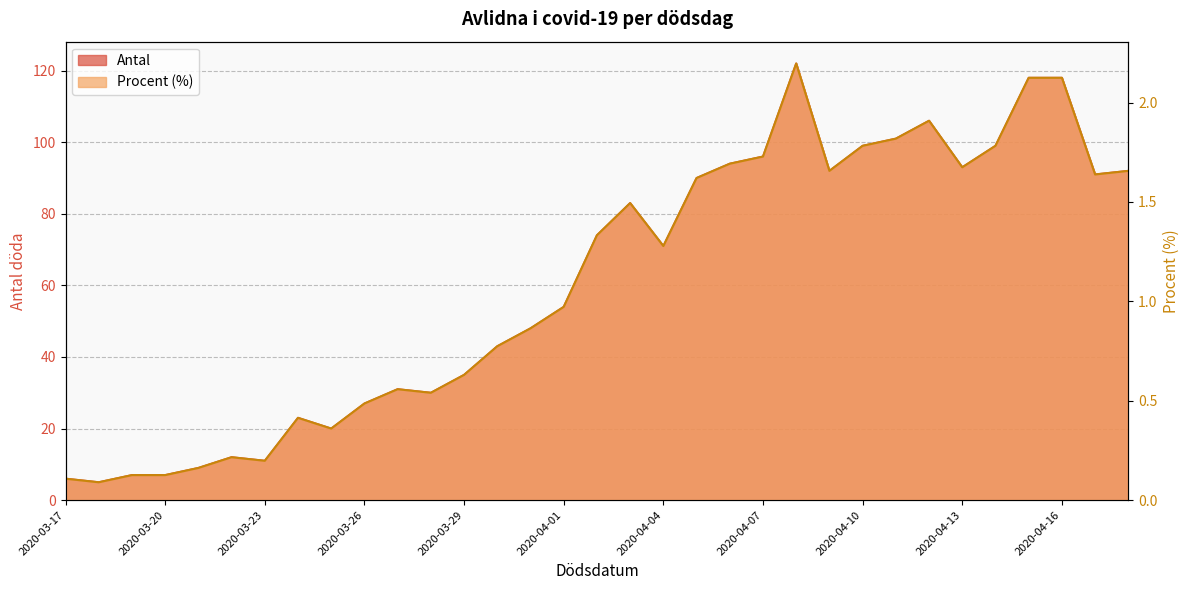

Count the number of data series in this chart.

2